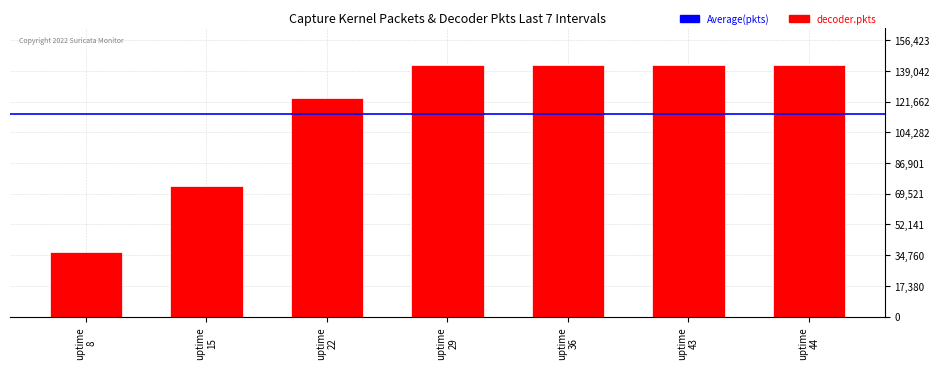

What is the smallest value displayed?

36522